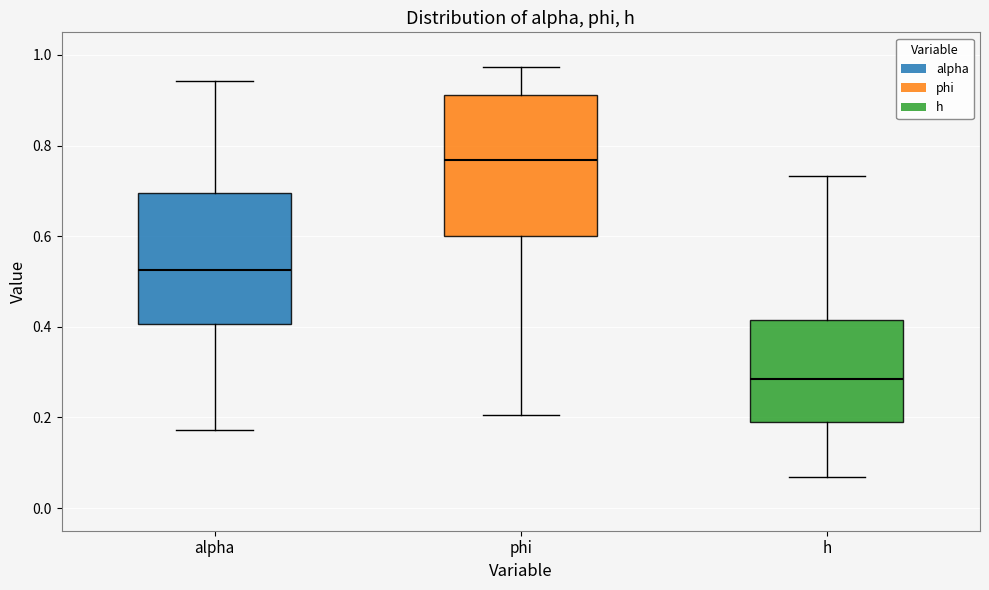

Reading left to right, transcribe this box plot: for each box, give where its median line is, the range the box spans, and where its two whiskers end, as read against the y-axis. The values are not printed on the chart, so give them approximately, as read against the axis.

alpha: median 0.52, box 0.40 to 0.70, whiskers 0.18 to 0.94
phi: median 0.76, box 0.60 to 0.92, whiskers 0.20 to 0.98
h: median 0.28, box 0.18 to 0.42, whiskers 0.06 to 0.74